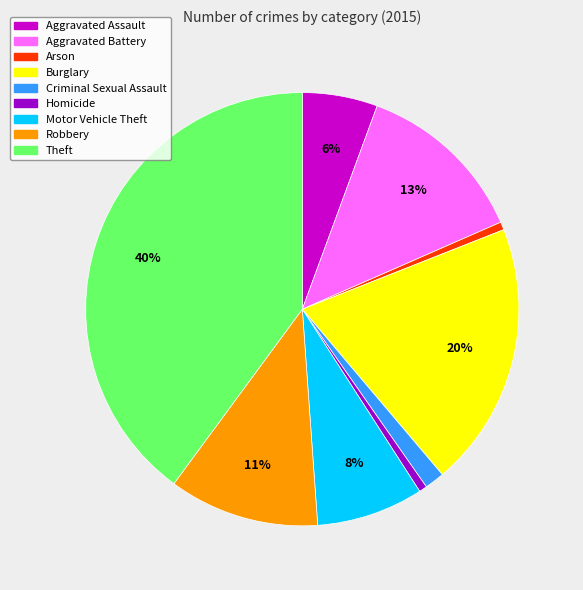

Do Criminal Sexual Assault and Robbery together represent more than half of the pie?

No